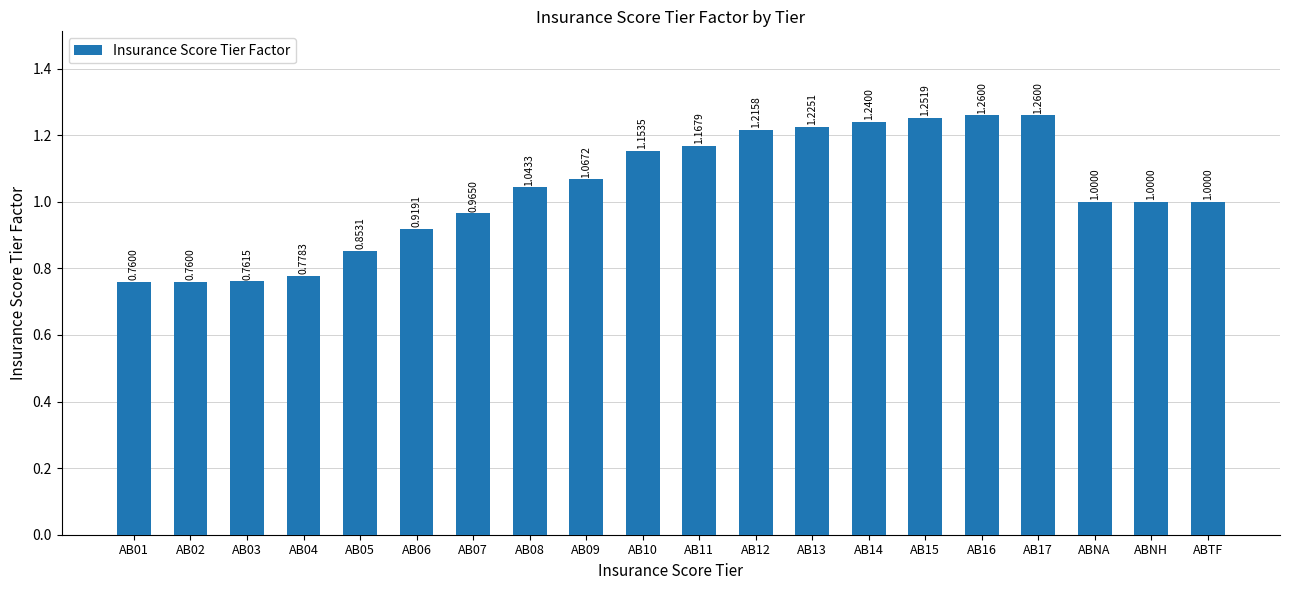

What is the change in value from AB02 to AB13?

+0.5